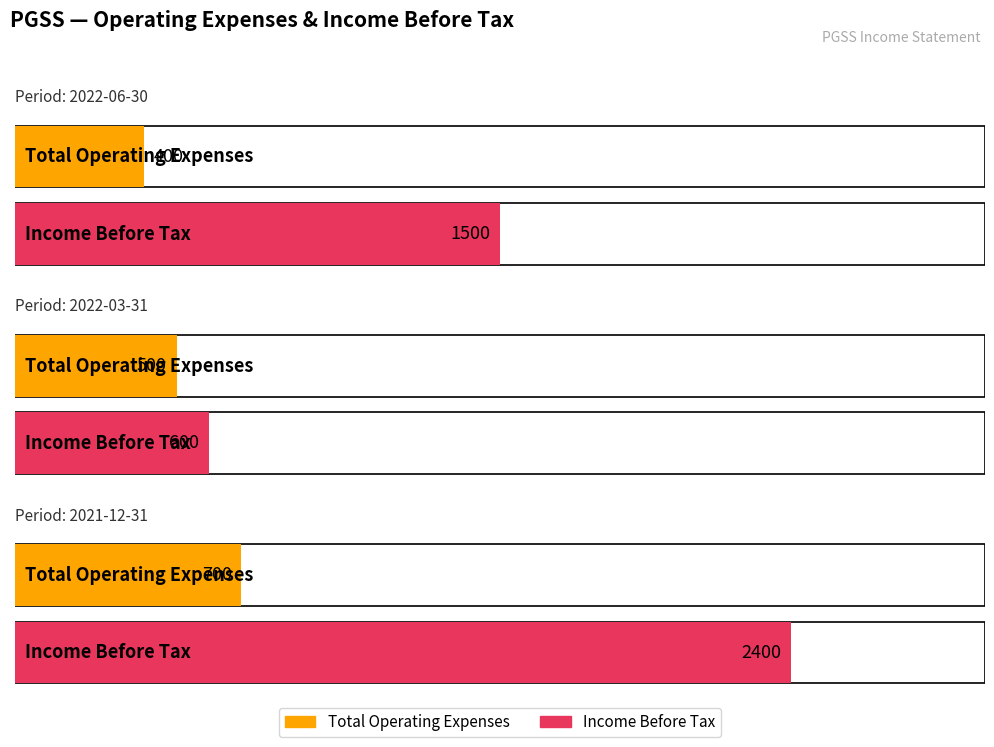

Are the bars grouped side by side (vs. stacked)?

Yes